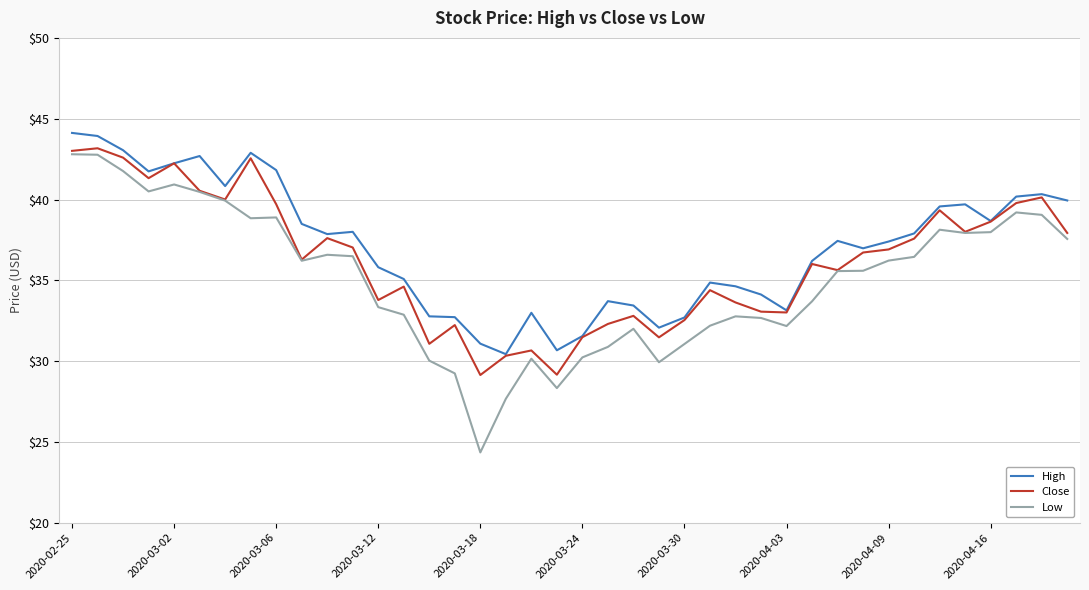

Which series has the largest range (max minus min)?

Low